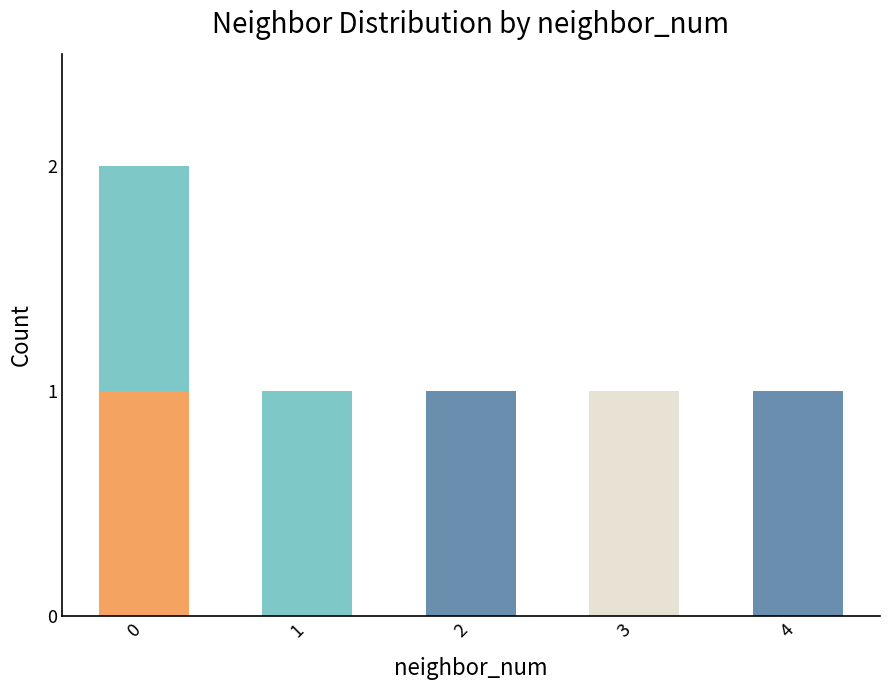

How many series are shown in this chart?

2